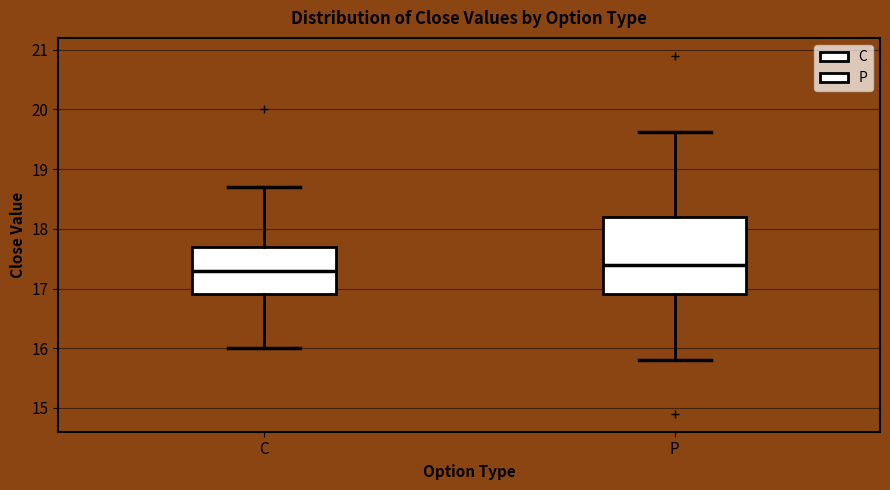

Reading left to right, read every box against the y-axis: the position of its median line, the range the box covers, and the ends of its whiskers. The values are not printed on the chart, so give them approximately, as read against the axis.

C: median 17.3, box 16.9 to 17.7, whiskers 16.0 to 18.7
P: median 17.4, box 16.9 to 18.2, whiskers 15.8 to 19.6